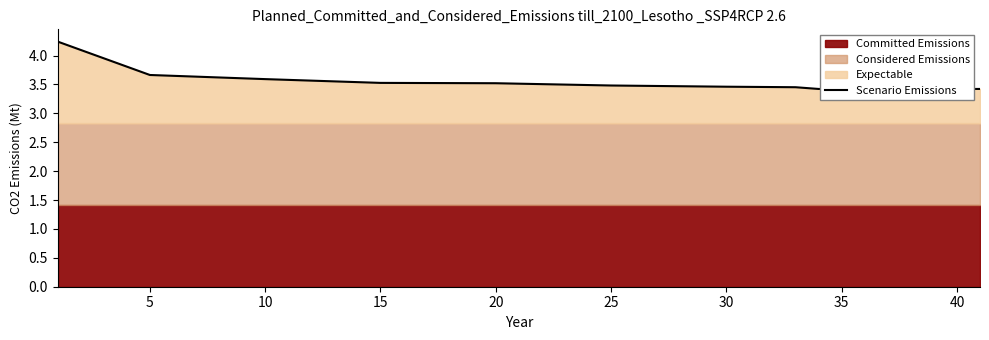

The value at 13 is 5.8. True or false?

False